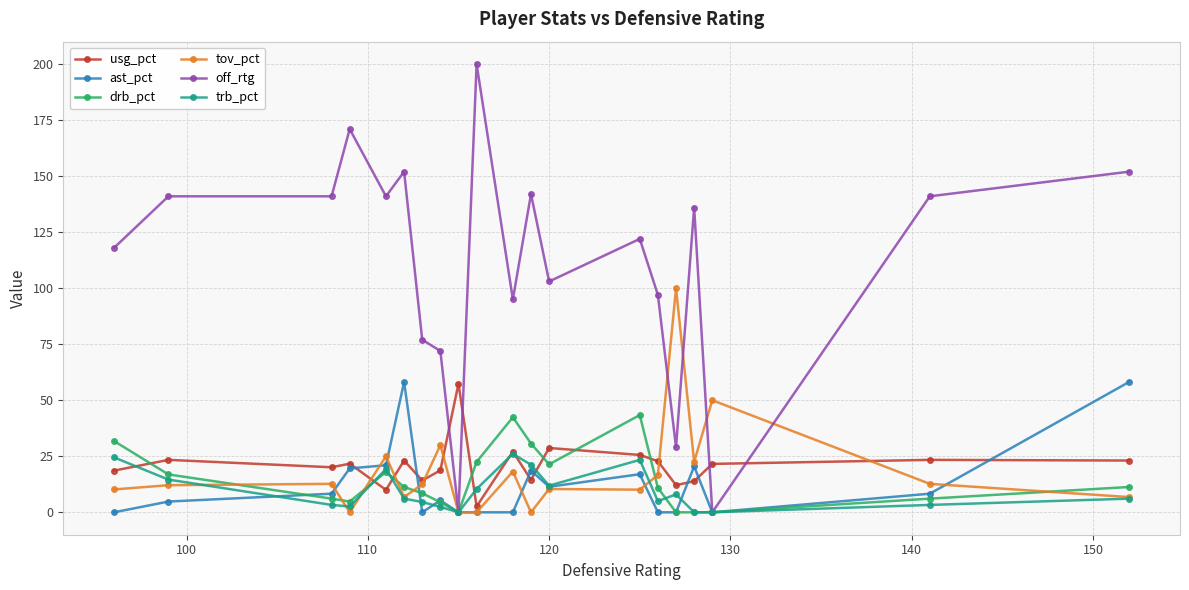

What are all the series names shown in the legend?

usg_pct, ast_pct, drb_pct, tov_pct, off_rtg, trb_pct